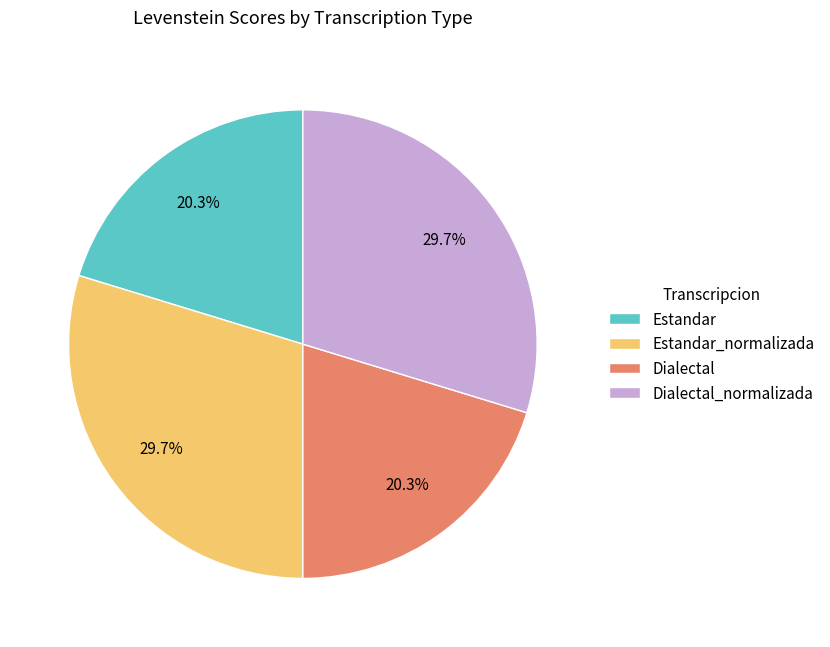

How much of the chart is everything except Estandar?

79.7%